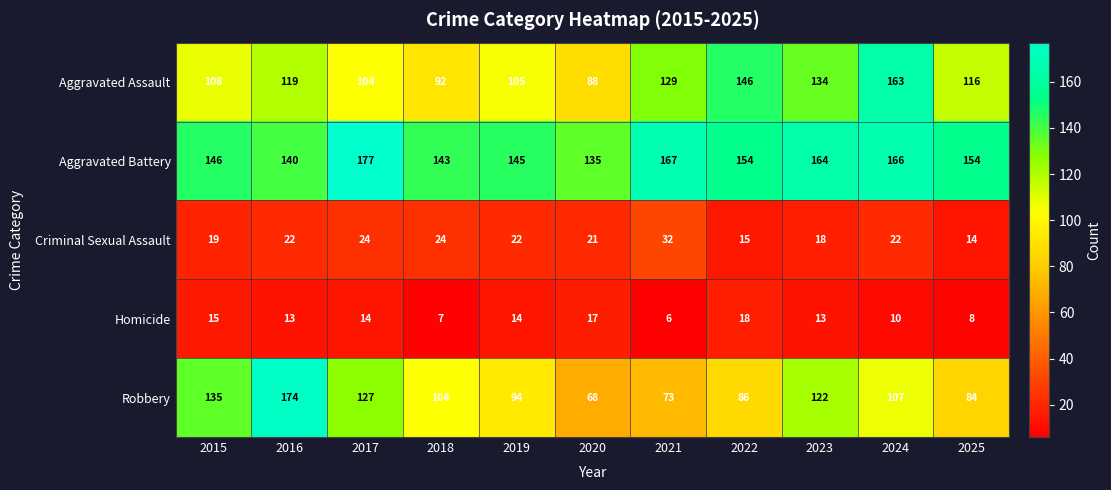

Read the Robbery value at 2024.

107